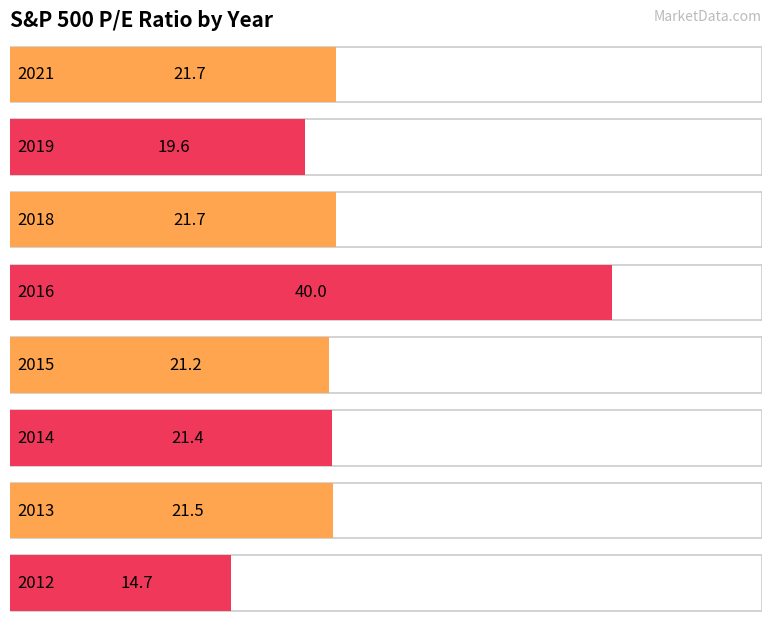

Is it true that the value at 2016 is 14.4?

False